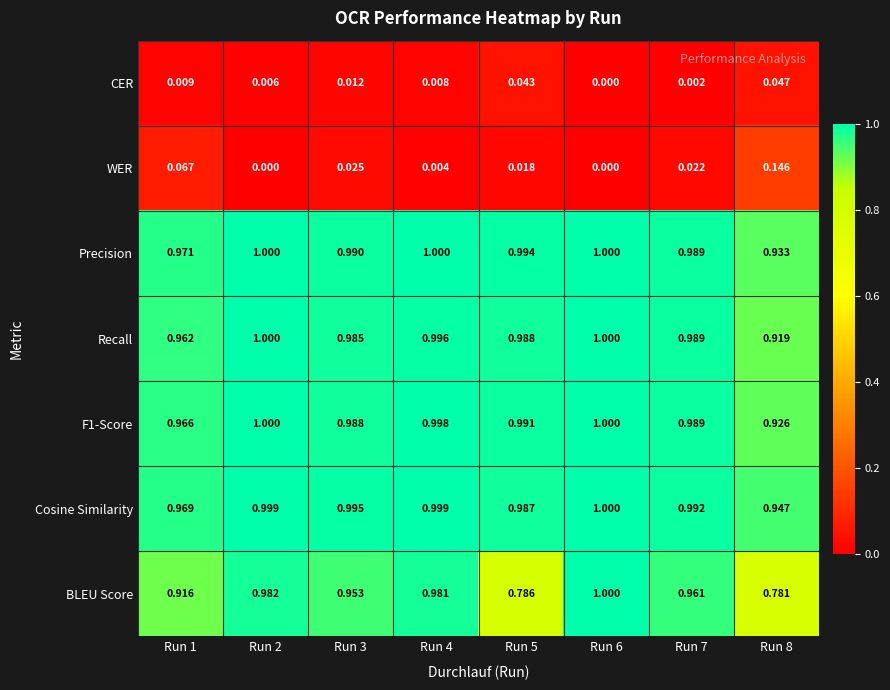

Which series has the largest range (max minus min)?

BLEU Score